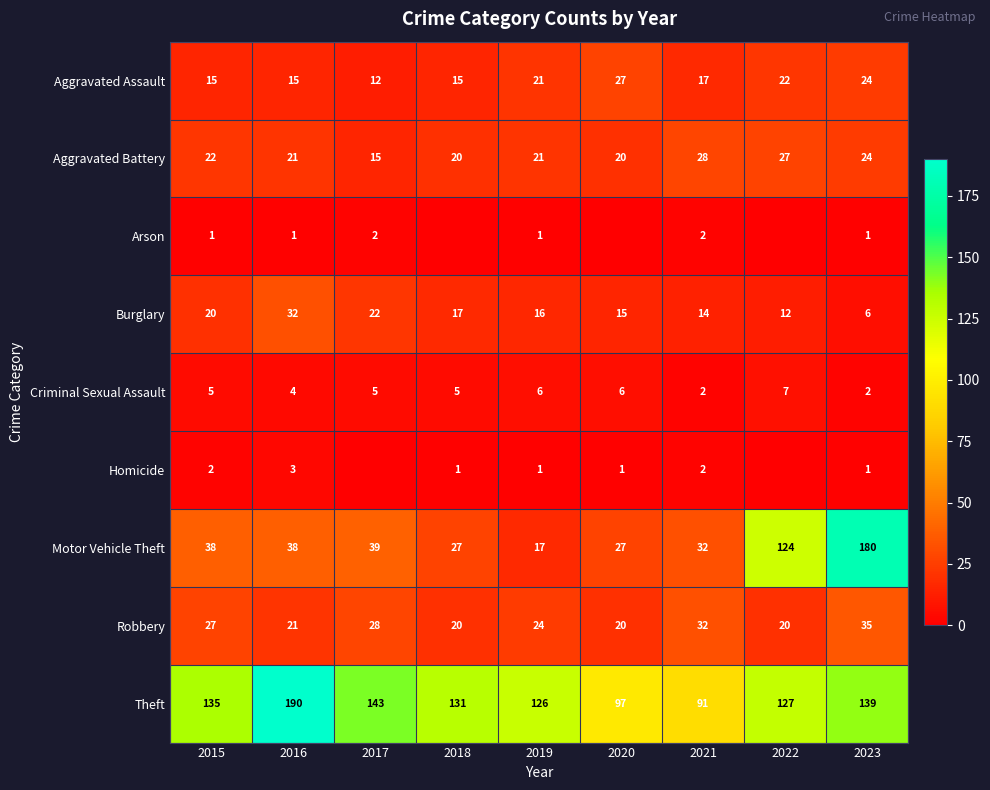

Which category has the highest value in the Aggravated Battery series?

2021